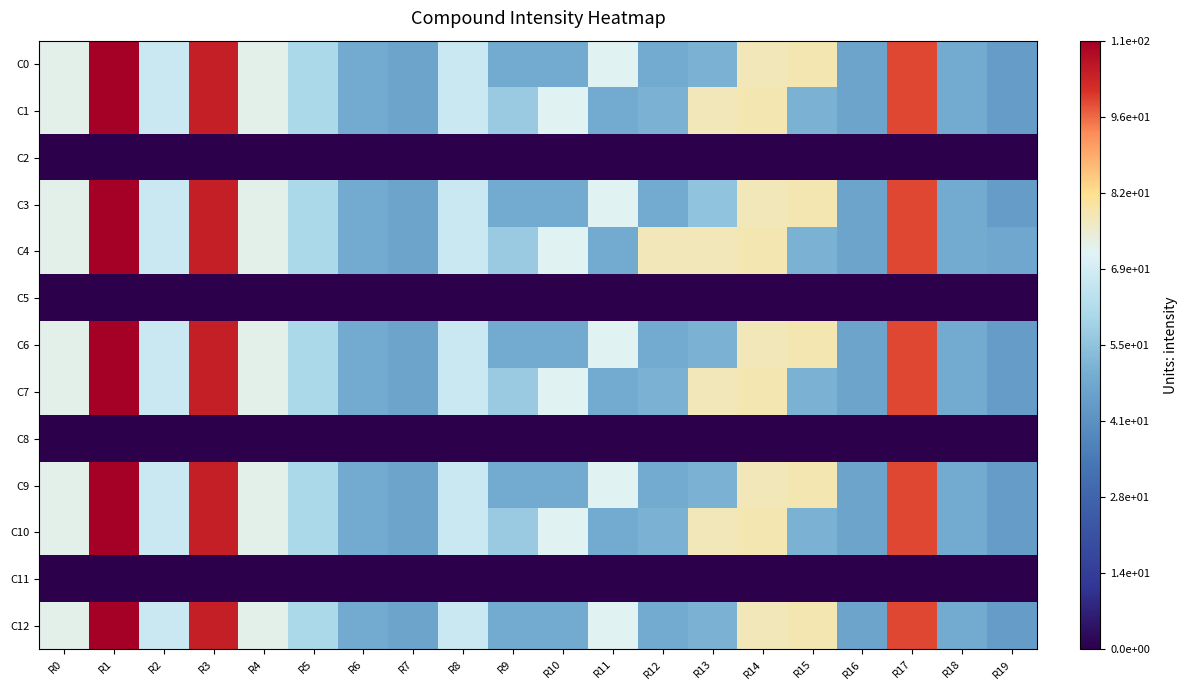

Reading left to right, extract all data points from this chart.

C0: R0=73	R1=110	R2=67	R3=104	R4=73	R5=61	R6=49	R7=47	R8=67	R9=49	R10=49	R11=72	R12=49	R13=51	R14=78	R15=79	R16=47	R17=99	R18=49	R19=45
C1: R0=73	R1=110	R2=67	R3=104	R4=73	R5=61	R6=49	R7=47	R8=67	R9=57	R10=72	R11=49	R12=51	R13=78	R14=79	R15=51	R16=47	R17=99	R18=49	R19=45
C2: R0=0	R1=0	R2=0	R3=0	R4=0	R5=0	R6=0	R7=0	R8=0	R9=0	R10=0	R11=0	R12=0	R13=0	R14=0	R15=0	R16=0	R17=0	R18=0	R19=0
C3: R0=73	R1=110	R2=67	R3=104	R4=73	R5=61	R6=49	R7=47	R8=67	R9=49	R10=49	R11=72	R12=49	R13=55	R14=78	R15=79	R16=47	R17=99	R18=49	R19=45
C4: R0=73	R1=110	R2=67	R3=104	R4=73	R5=61	R6=49	R7=47	R8=67	R9=57	R10=72	R11=49	R12=78	R13=78	R14=79	R15=51	R16=47	R17=99	R18=49	R19=48
C5: R0=0	R1=0	R2=0	R3=0	R4=0	R5=0	R6=0	R7=0	R8=0	R9=0	R10=0	R11=0	R12=0	R13=0	R14=0	R15=0	R16=0	R17=0	R18=0	R19=0
C6: R0=73	R1=110	R2=67	R3=104	R4=73	R5=61	R6=49	R7=47	R8=67	R9=49	R10=49	R11=72	R12=49	R13=51	R14=78	R15=79	R16=47	R17=99	R18=49	R19=45
C7: R0=73	R1=110	R2=67	R3=104	R4=73	R5=61	R6=49	R7=47	R8=67	R9=57	R10=72	R11=49	R12=51	R13=78	R14=79	R15=51	R16=47	R17=99	R18=49	R19=45
C8: R0=0	R1=0	R2=0	R3=0	R4=0	R5=0	R6=0	R7=0	R8=0	R9=0	R10=0	R11=0	R12=0	R13=0	R14=0	R15=0	R16=0	R17=0	R18=0	R19=0
C9: R0=73	R1=110	R2=67	R3=104	R4=73	R5=61	R6=49	R7=47	R8=67	R9=49	R10=49	R11=72	R12=49	R13=51	R14=78	R15=79	R16=47	R17=99	R18=49	R19=45
C10: R0=73	R1=110	R2=67	R3=104	R4=73	R5=61	R6=49	R7=47	R8=67	R9=57	R10=72	R11=49	R12=51	R13=78	R14=79	R15=51	R16=47	R17=99	R18=49	R19=45
C11: R0=0	R1=0	R2=0	R3=0	R4=0	R5=0	R6=0	R7=0	R8=0	R9=0	R10=0	R11=0	R12=0	R13=0	R14=0	R15=0	R16=0	R17=0	R18=0	R19=0
C12: R0=73	R1=110	R2=67	R3=104	R4=73	R5=61	R6=49	R7=47	R8=67	R9=49	R10=49	R11=72	R12=49	R13=51	R14=78	R15=79	R16=47	R17=99	R18=49	R19=45